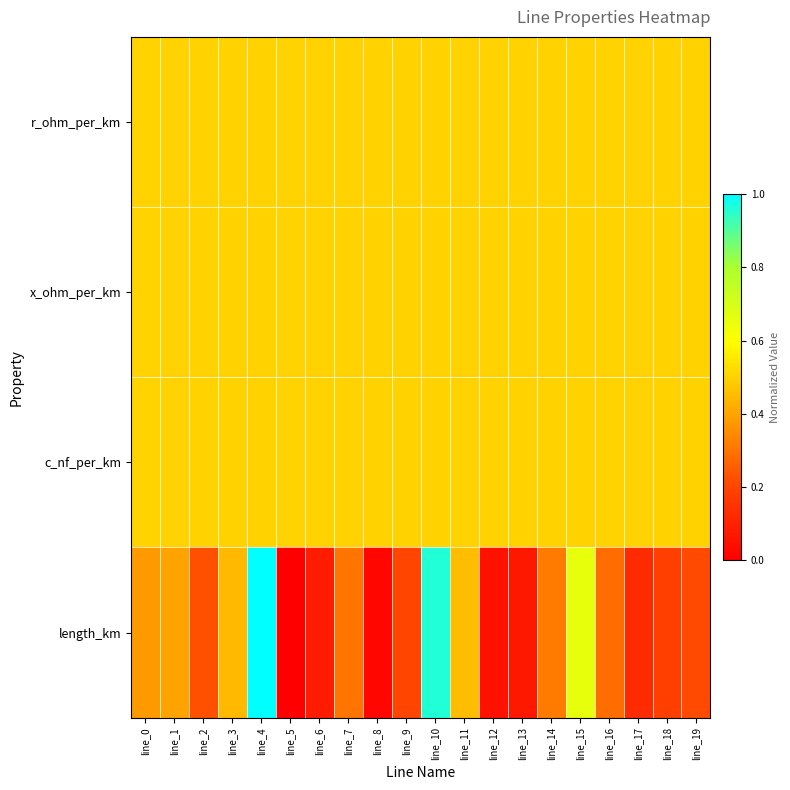

Reading left to right, list all the values displayed in this chart.

r_ohm_per_km: line_0=0.5	line_1=0.5	line_2=0.5	line_3=0.5	line_4=0.5	line_5=0.5	line_6=0.5	line_7=0.5	line_8=0.5	line_9=0.5	line_10=0.5	line_11=0.5	line_12=0.5	line_13=0.5	line_14=0.5	line_15=0.5	line_16=0.5	line_17=0.5	line_18=0.5	line_19=0.5
x_ohm_per_km: line_0=0.5	line_1=0.5	line_2=0.5	line_3=0.5	line_4=0.5	line_5=0.5	line_6=0.5	line_7=0.5	line_8=0.5	line_9=0.5	line_10=0.5	line_11=0.5	line_12=0.5	line_13=0.5	line_14=0.5	line_15=0.5	line_16=0.5	line_17=0.5	line_18=0.5	line_19=0.5
c_nf_per_km: line_0=0.5	line_1=0.5	line_2=0.5	line_3=0.5	line_4=0.5	line_5=0.5	line_6=0.5	line_7=0.5	line_8=0.5	line_9=0.5	line_10=0.5	line_11=0.5	line_12=0.5	line_13=0.5	line_14=0.5	line_15=0.5	line_16=0.5	line_17=0.5	line_18=0.5	line_19=0.5
length_km: line_0=0.4	line_1=0.4	line_2=0.2	line_3=0.4	line_4=1.0	line_5=0.0	line_6=0.1	line_7=0.3	line_8=0.0	line_9=0.2	line_10=1.0	line_11=0.5	line_12=0.1	line_13=0.1	line_14=0.3	line_15=0.7	line_16=0.3	line_17=0.1	line_18=0.2	line_19=0.2